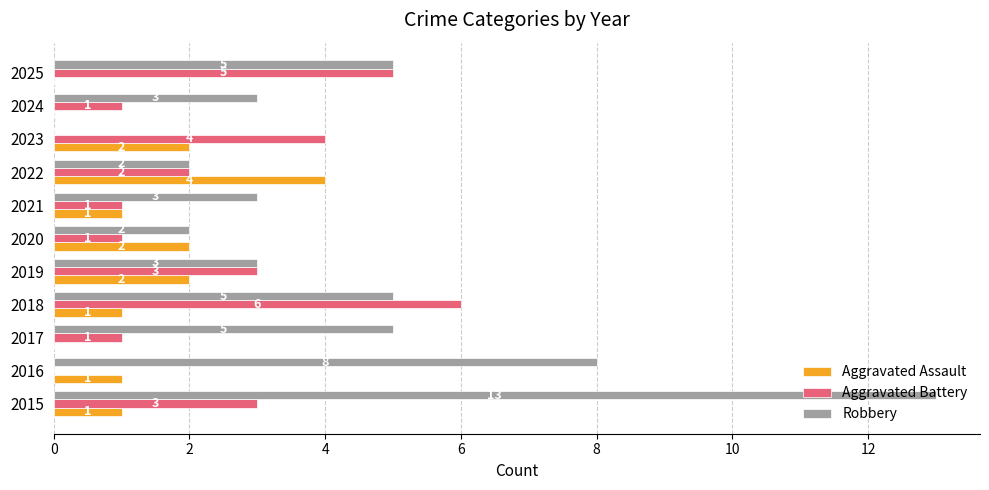

Read the Aggravated Battery value at 2023.

4